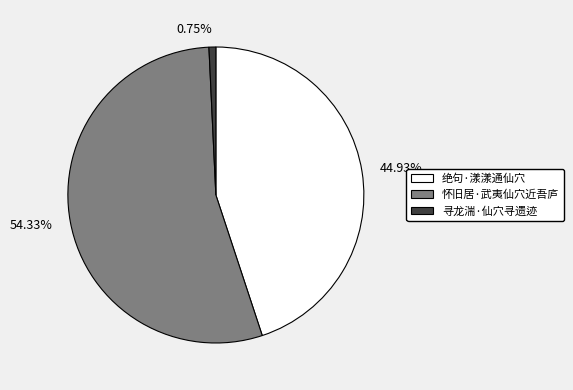

Is the sum of 绝句·漾漾通仙穴 and 怀旧居·武夷仙穴近吾庐 greater than half?

Yes